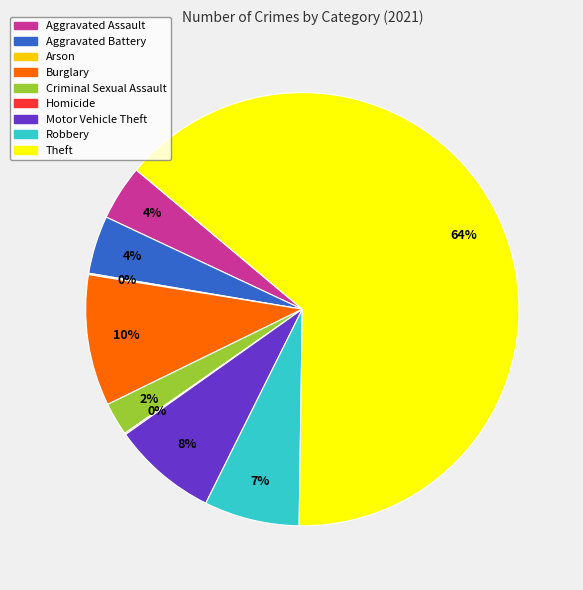

Does Theft account for over 50% of the chart?

Yes